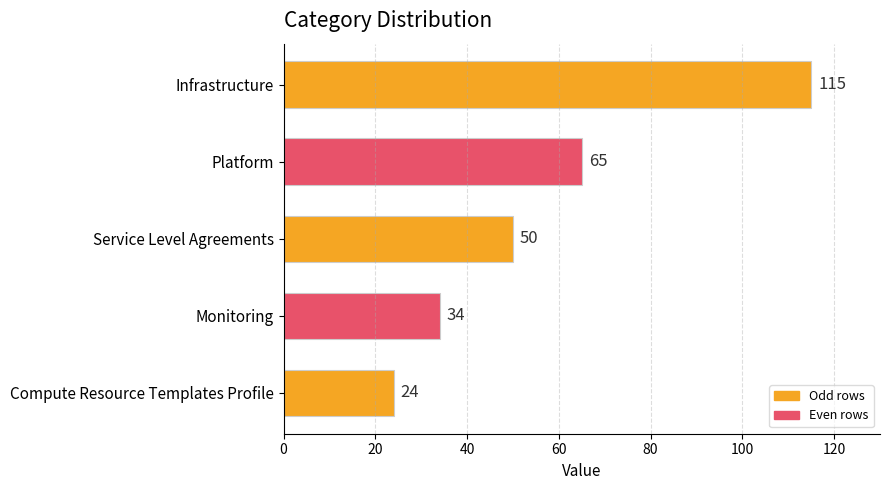

True or false: the data shows 24 at Compute Resource Templates Profile.

True